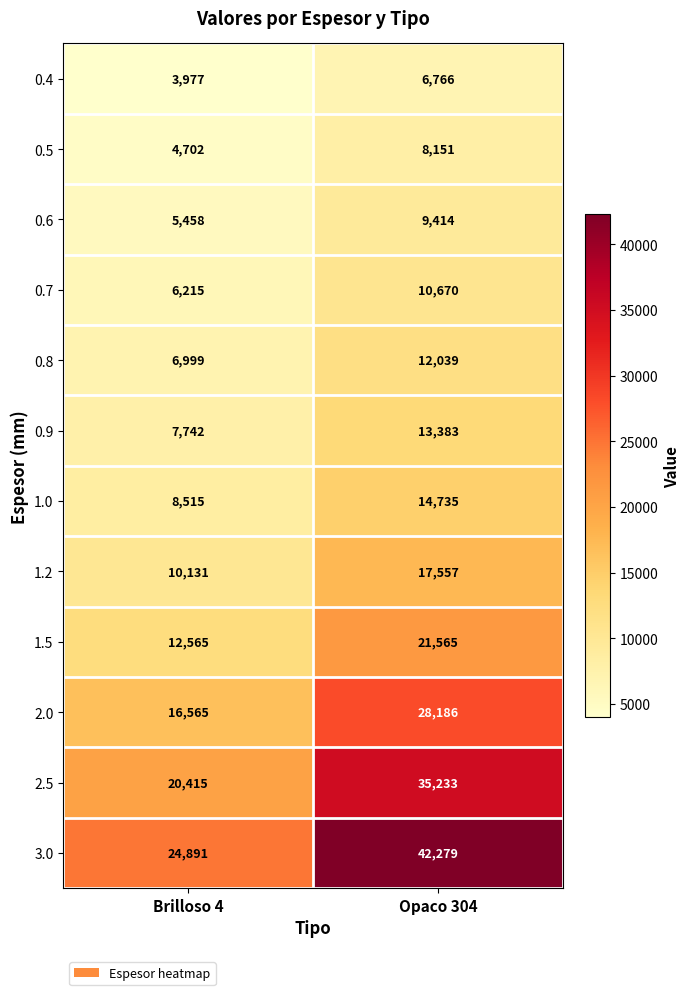

Reading left to right, extract all data points from this chart.

0.4: Brilloso 4=3977	Opaco 304=6766
0.5: Brilloso 4=4702	Opaco 304=8151
0.6: Brilloso 4=5458	Opaco 304=9414
0.7: Brilloso 4=6215	Opaco 304=10670
0.8: Brilloso 4=6999	Opaco 304=12039
0.9: Brilloso 4=7742	Opaco 304=13383
1.0: Brilloso 4=8515	Opaco 304=14735
1.2: Brilloso 4=10131	Opaco 304=17557
1.5: Brilloso 4=12565	Opaco 304=21565
2.0: Brilloso 4=16565	Opaco 304=28186
2.5: Brilloso 4=20415	Opaco 304=35233
3.0: Brilloso 4=24891	Opaco 304=42279